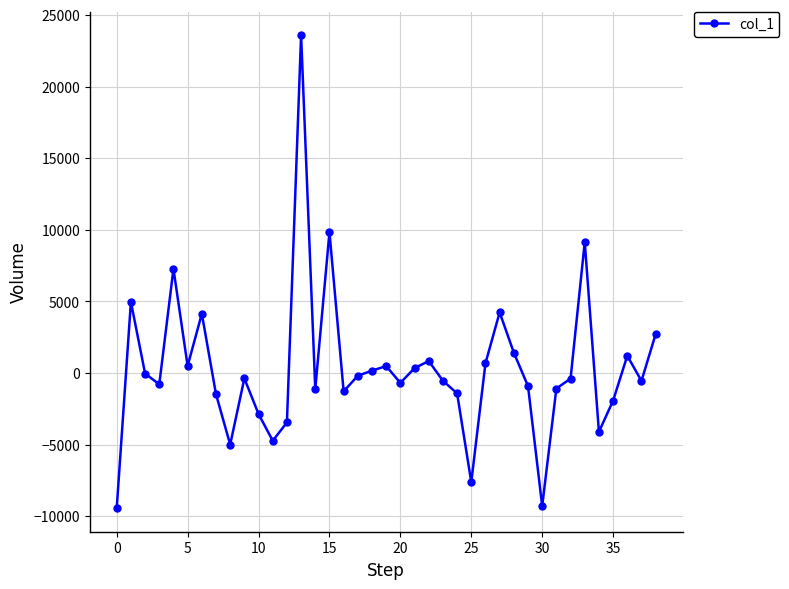

What is the minimum value shown in the chart?

-9426.0